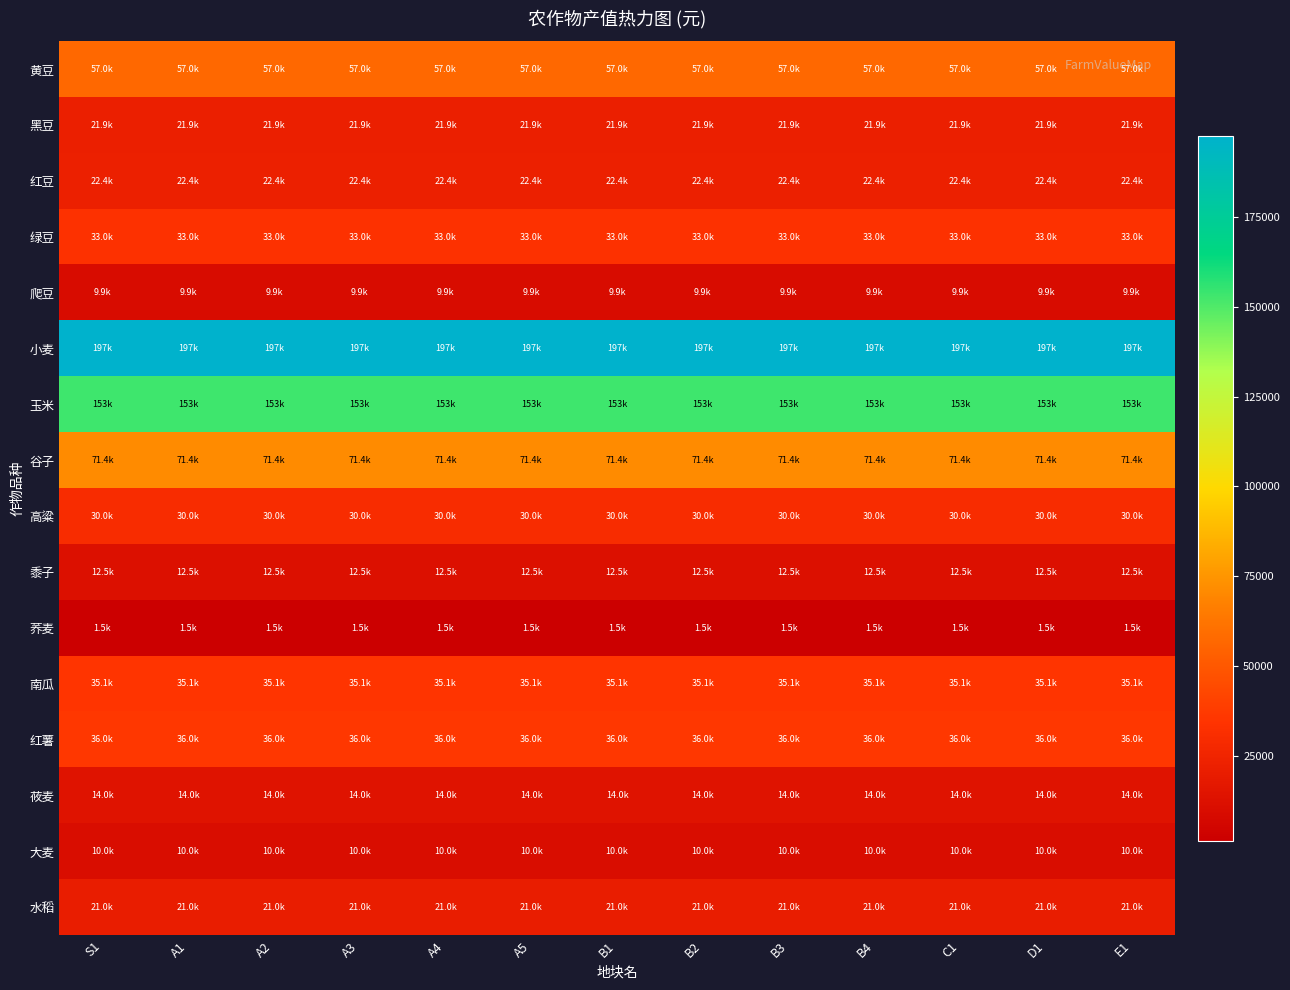

Rank the series at B3 from highest to lowest value.

小麦, 玉米, 谷子, 黄豆, 红薯, 南瓜, 绿豆, 高粱, 红豆, 黑豆, 水稻, 莜麦, 黍子, 大麦, 爬豆, 荞麦